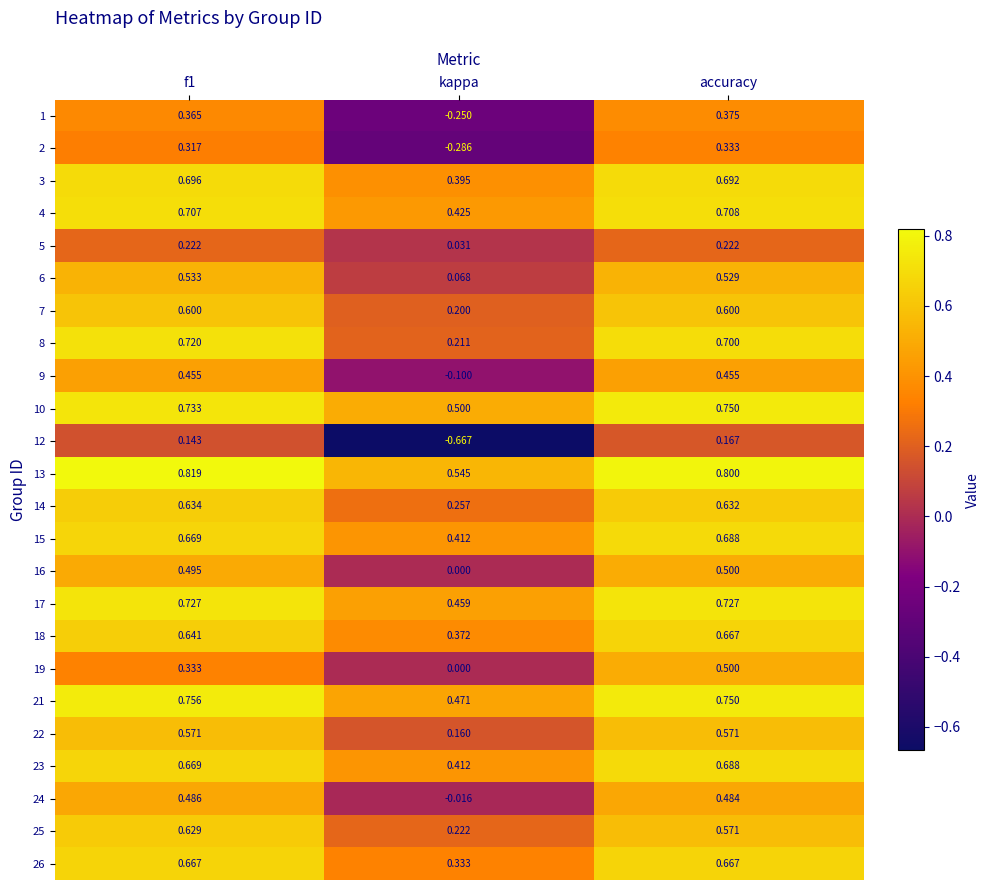

At which category does the chart reach its minimum across all series?

kappa